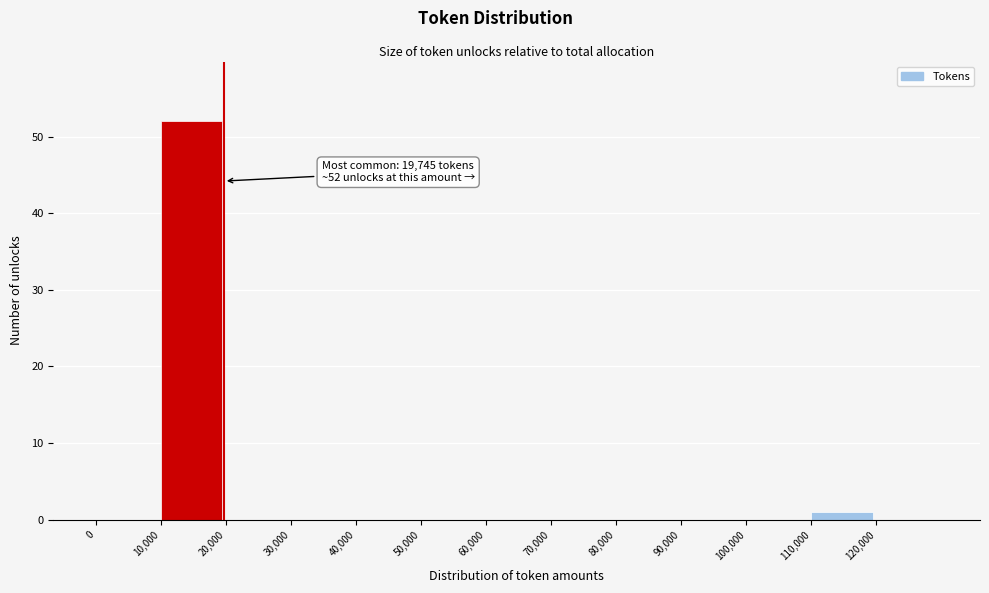

Over which range of the x-axis is the bar tallest?

10000 to 20000